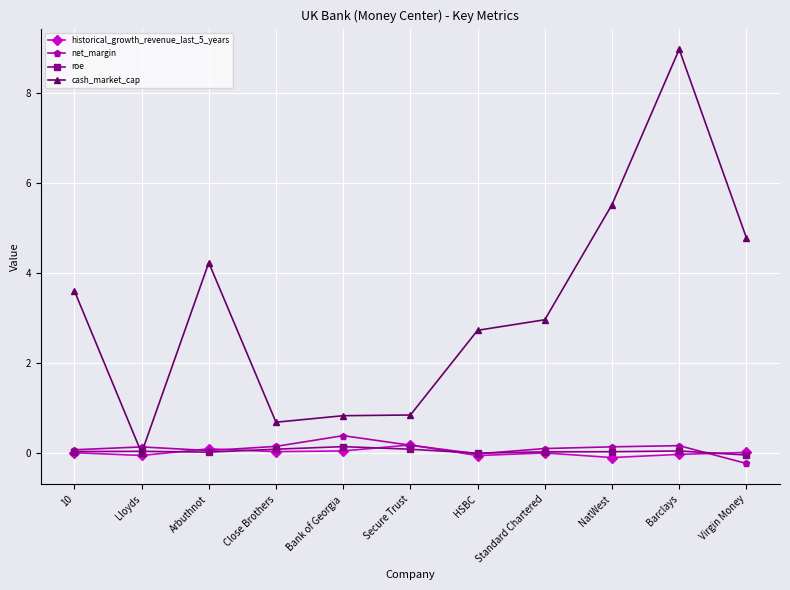

Which series has the largest range (max minus min)?

cash_market_cap